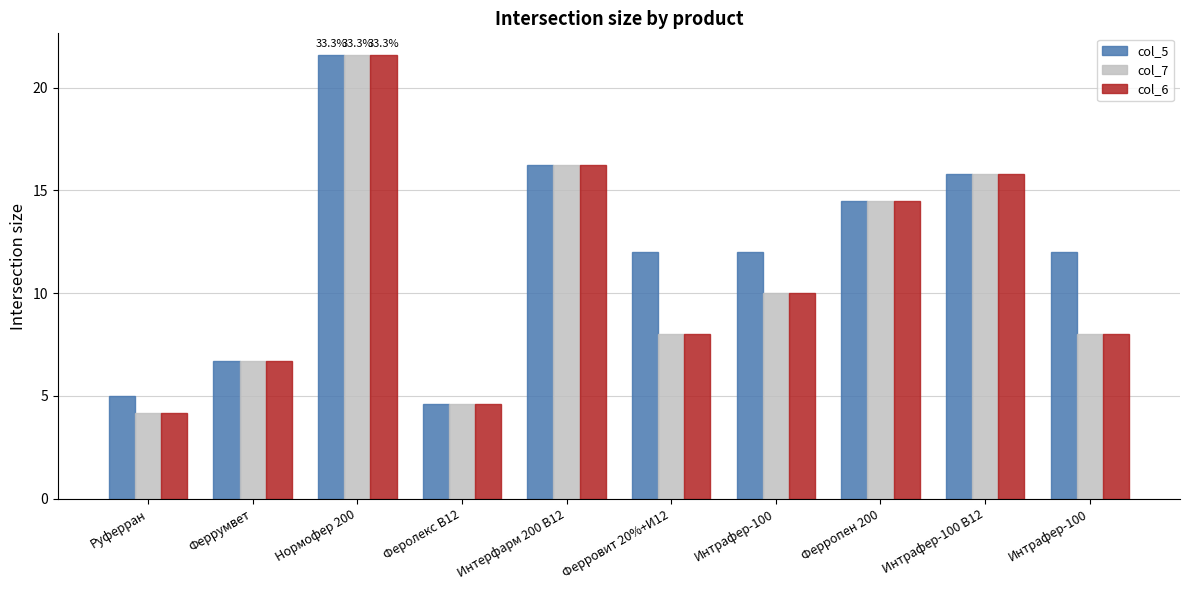

True or false: col_7 has a value of 6.7 at Феррумвет.

True